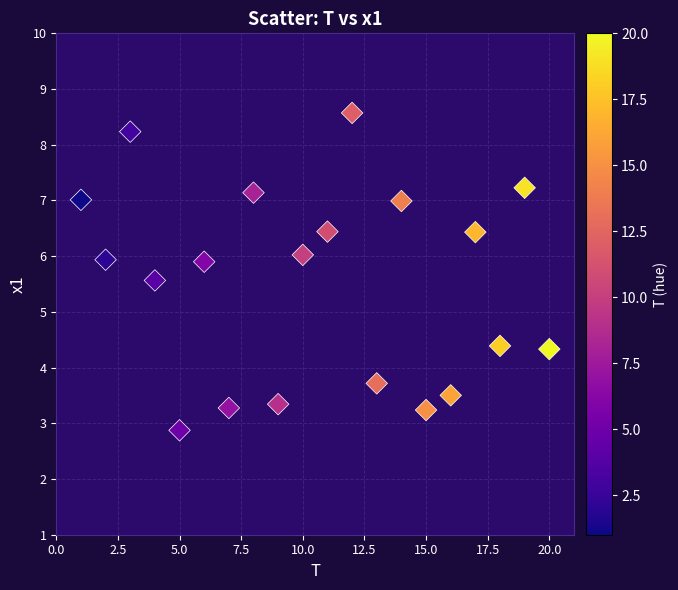

What is the range of X values (max minus min)?

19.0